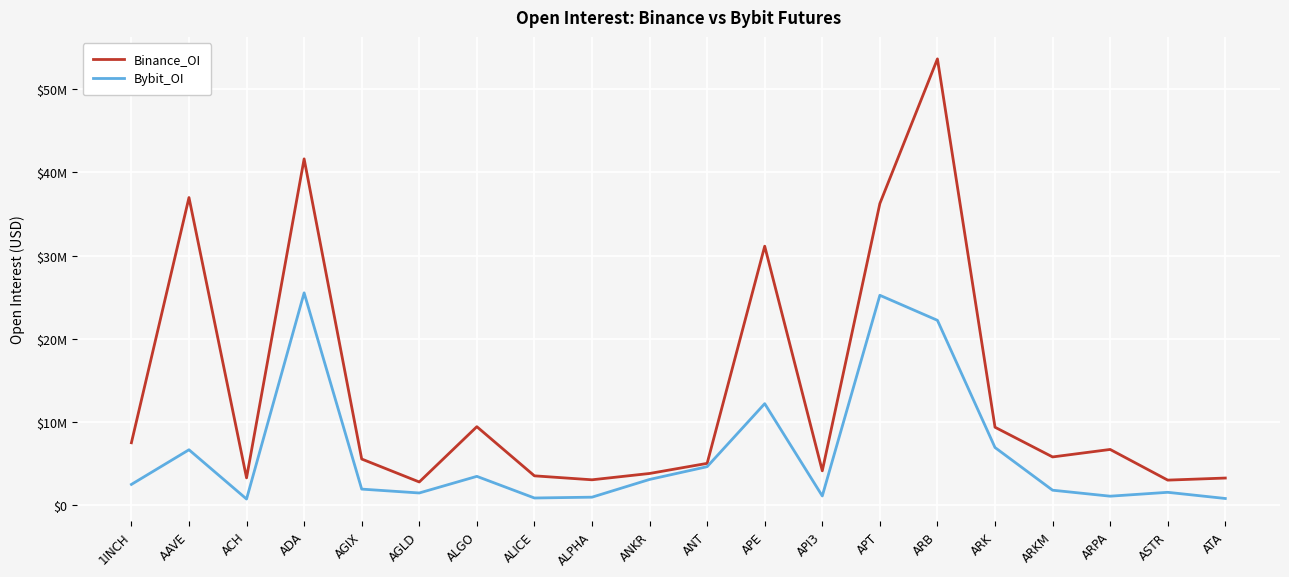

Which series has the largest total across all categories?

Binance_OI